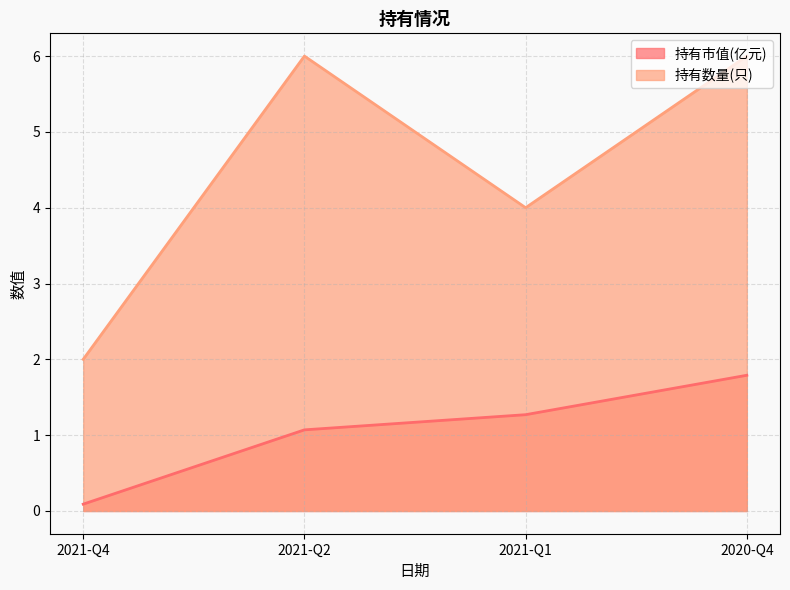

What position from the left is 2021-Q4?

1